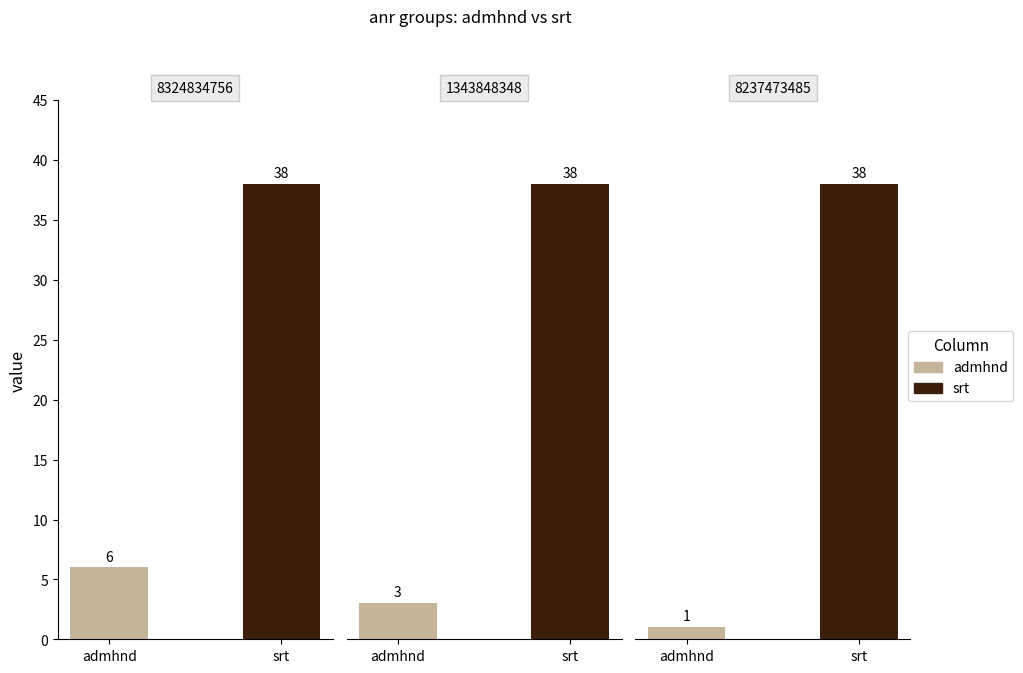

Are the bars grouped side by side (vs. stacked)?

Yes